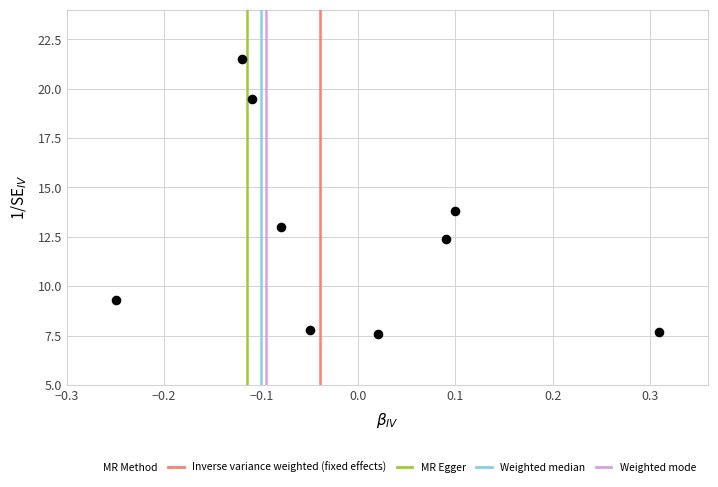

What is the range of Y values (max minus min)?

13.9